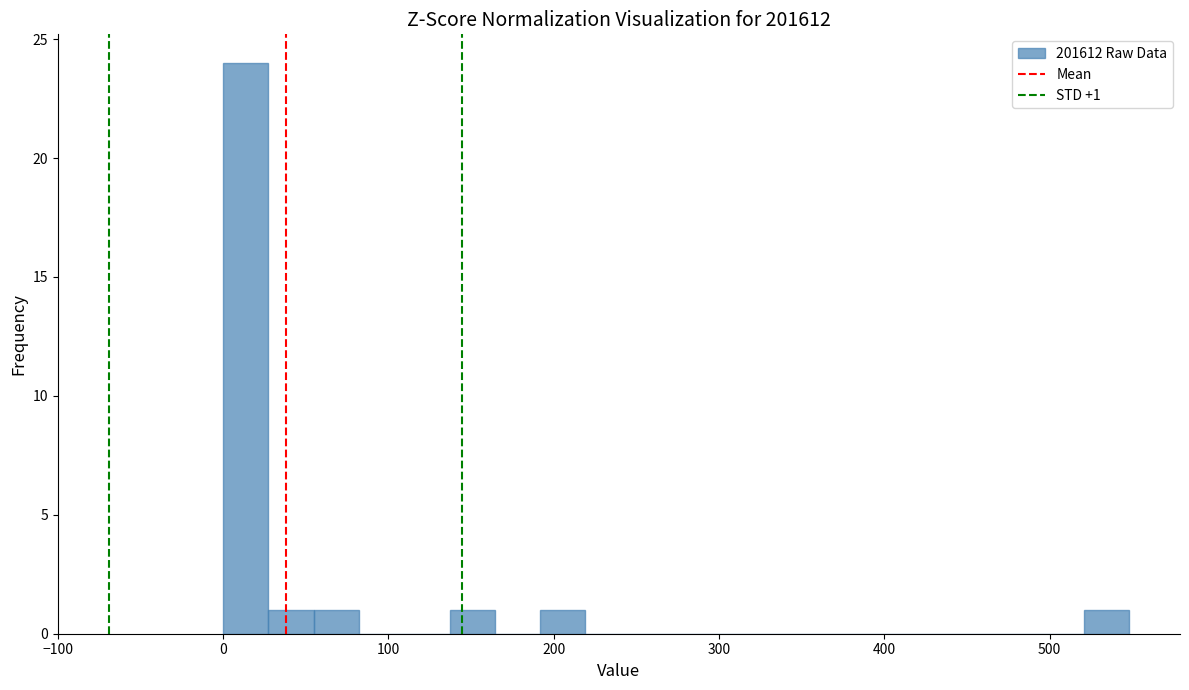

Read against the x-axis, roughly where is the centre of the tallest bar?

10